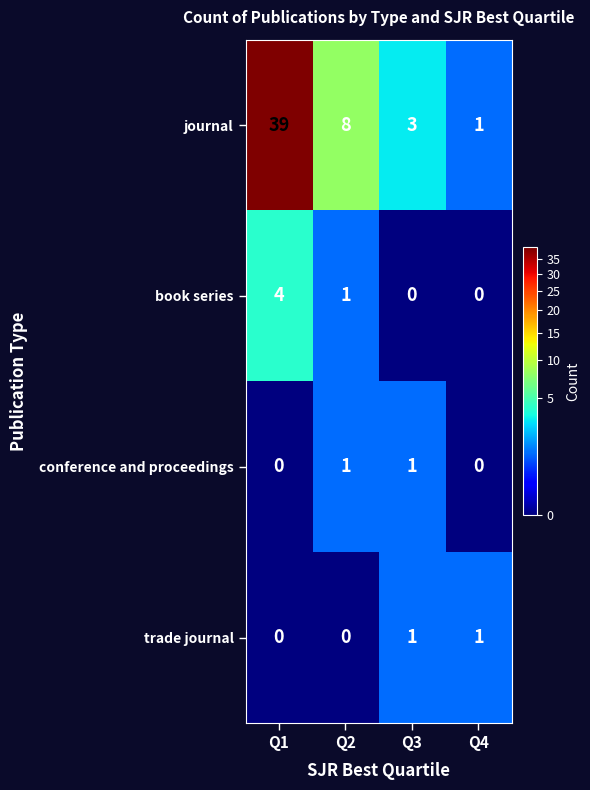

True or false: journal has a value of 2 at Q2.

False